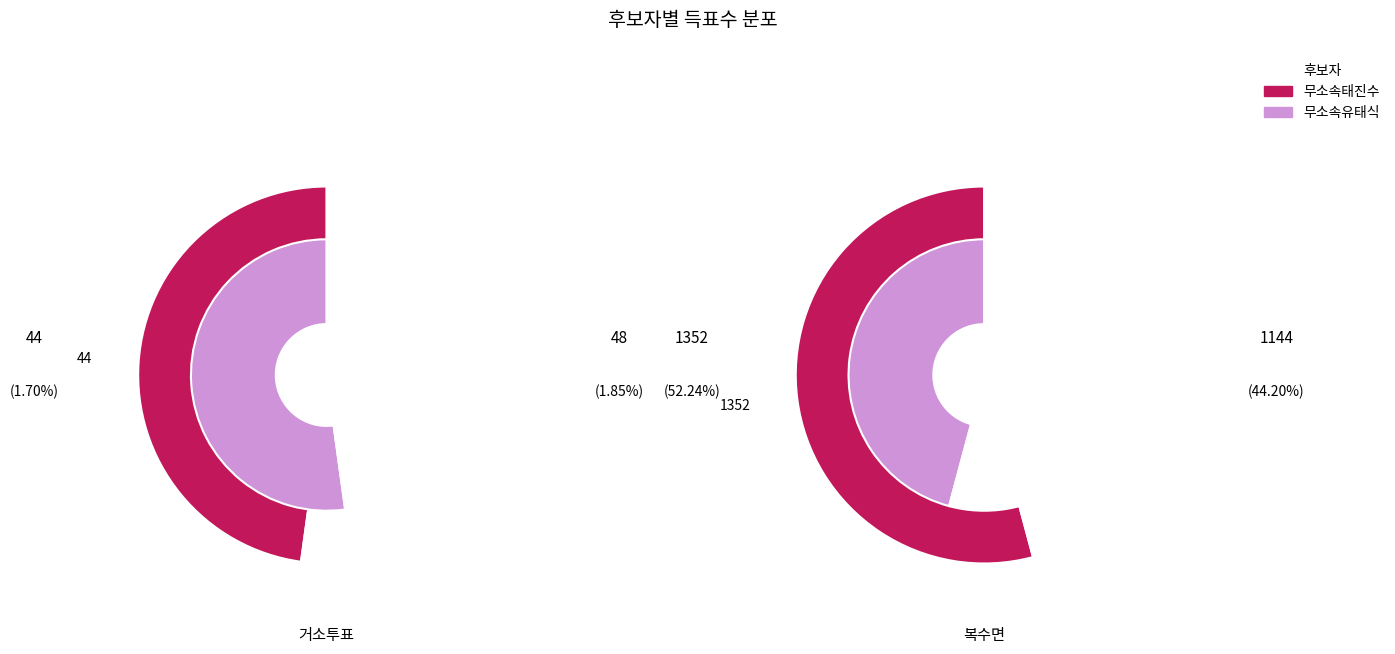

The 복수면 slice represents 96% of the pie. True or false?

True